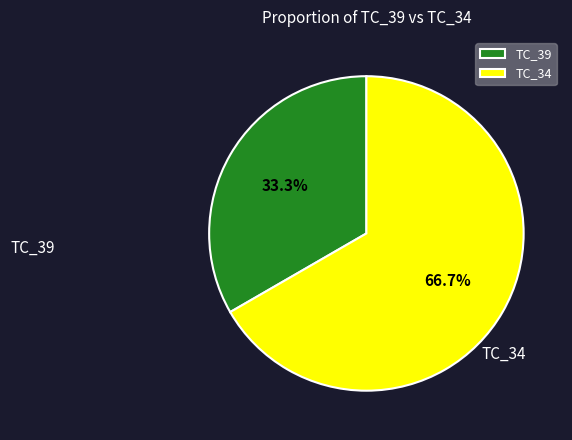

Which category has the smallest portion of the pie?

TC_39